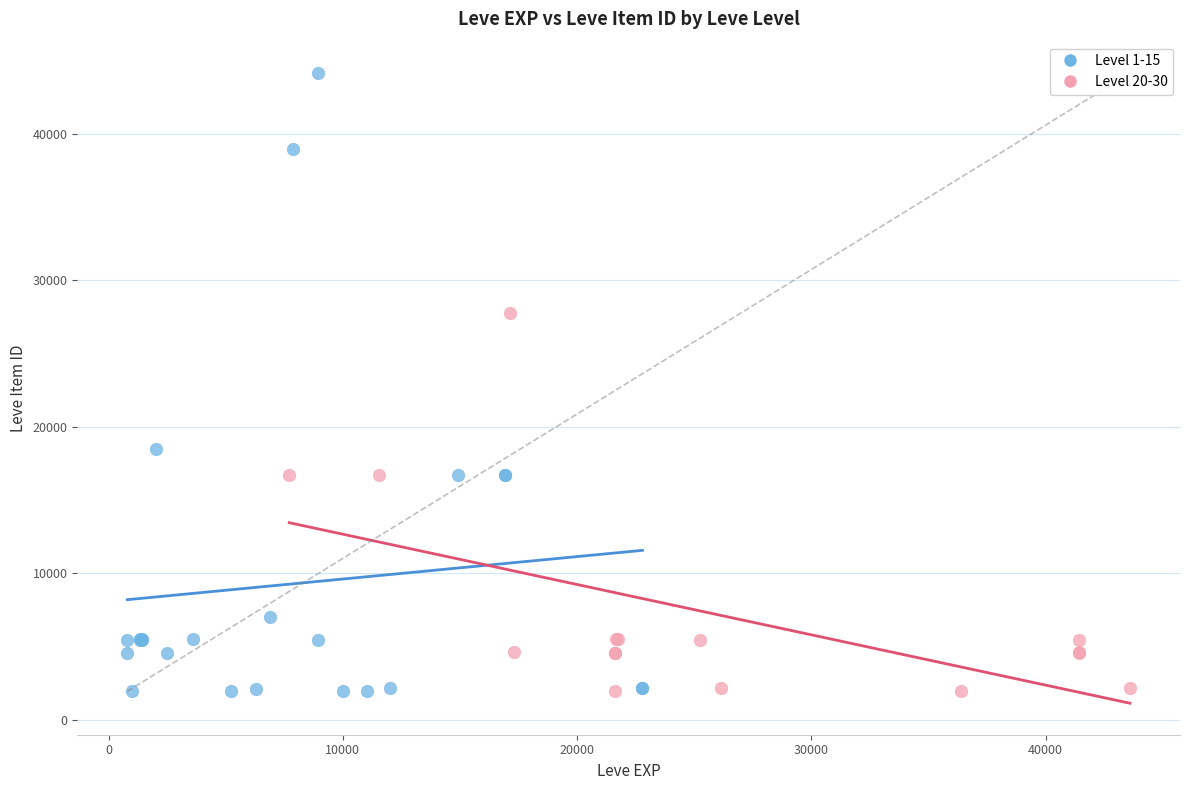

Which series has the widest spread of Y values?

Level 1-15